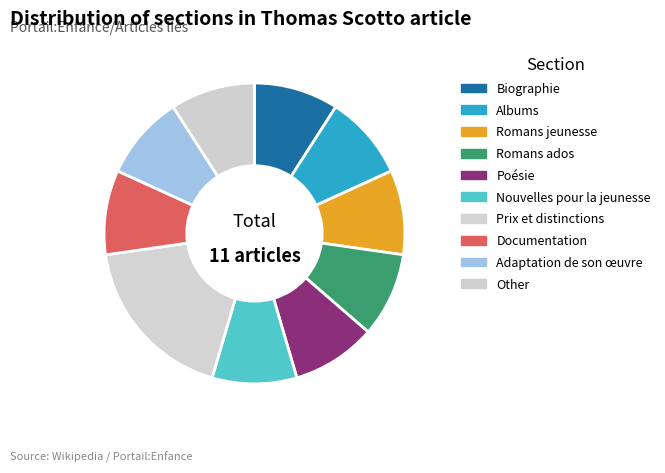

To the nearest percent, what is the average slice percentage?

10%